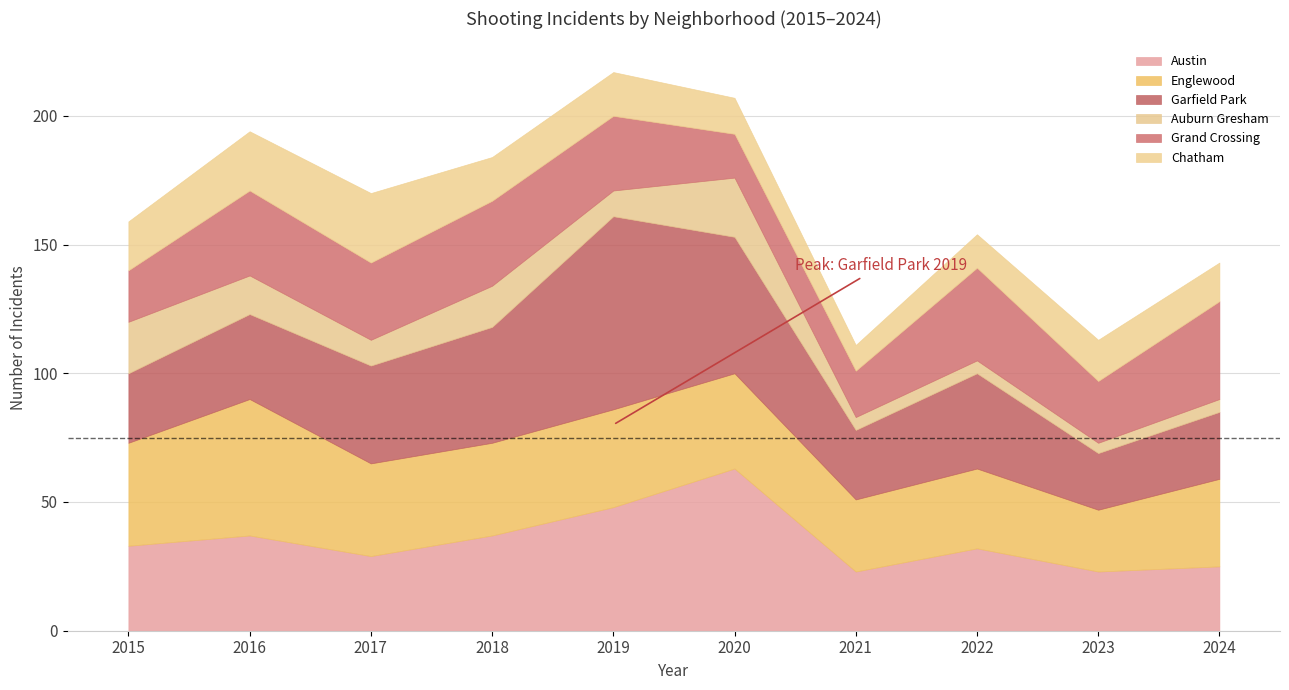

How many categories are shown in the chart?

10